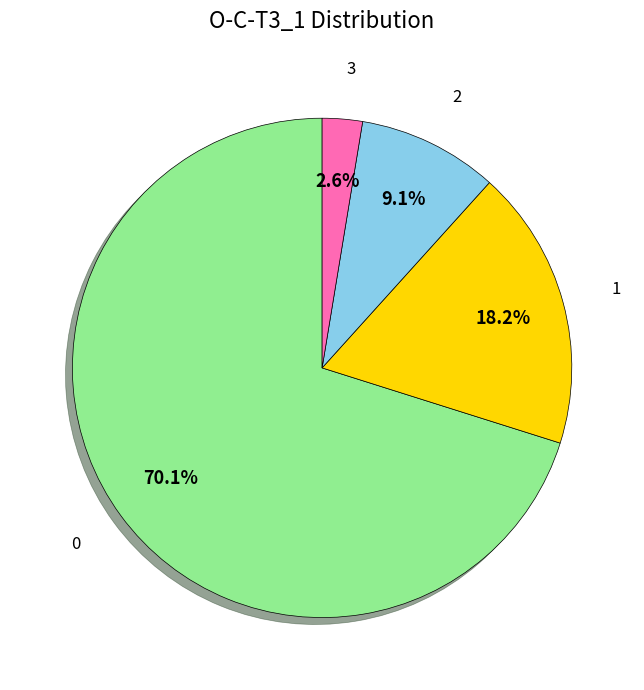

How many segments does this pie chart have?

4